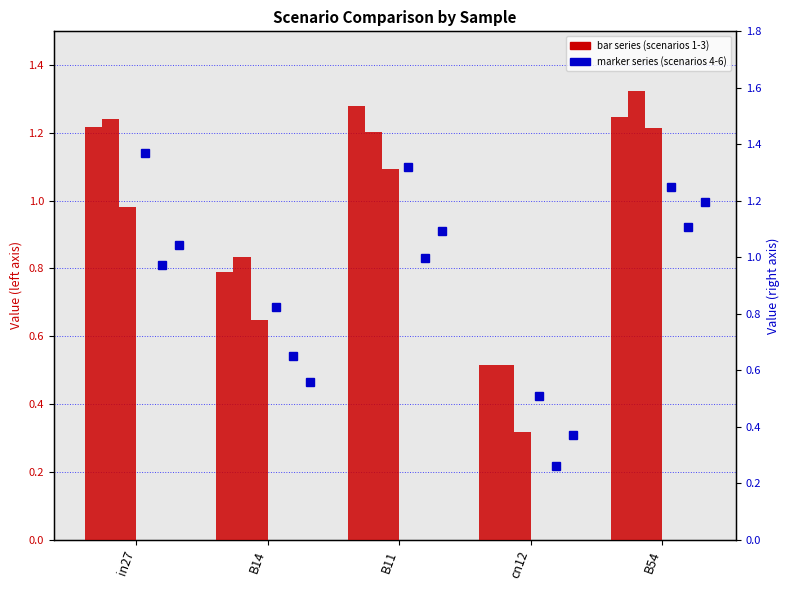

What is the label of the 3rd bar from the right?

B11